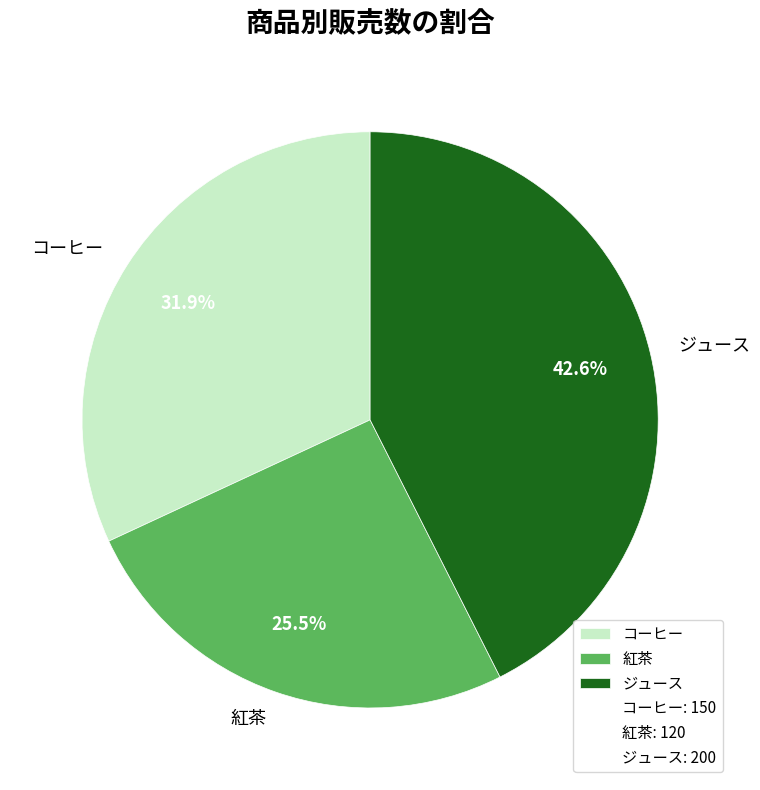

To the nearest percent, what is the average slice percentage?

33%